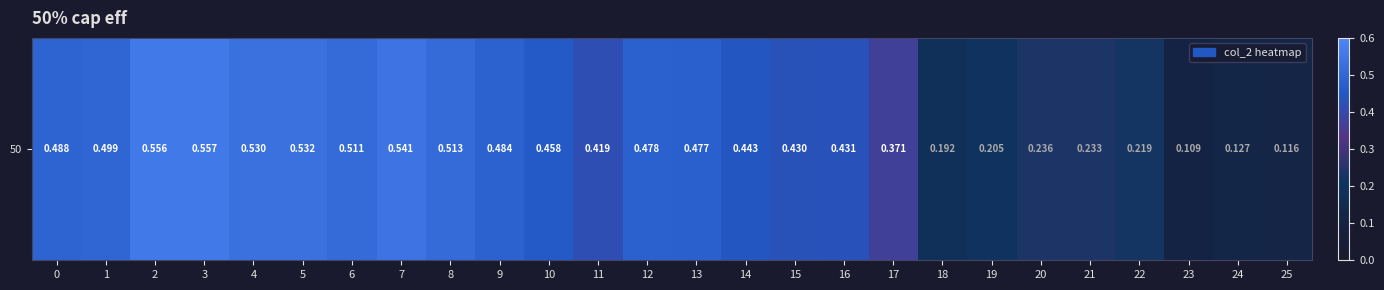

How many data points does each series have?

26